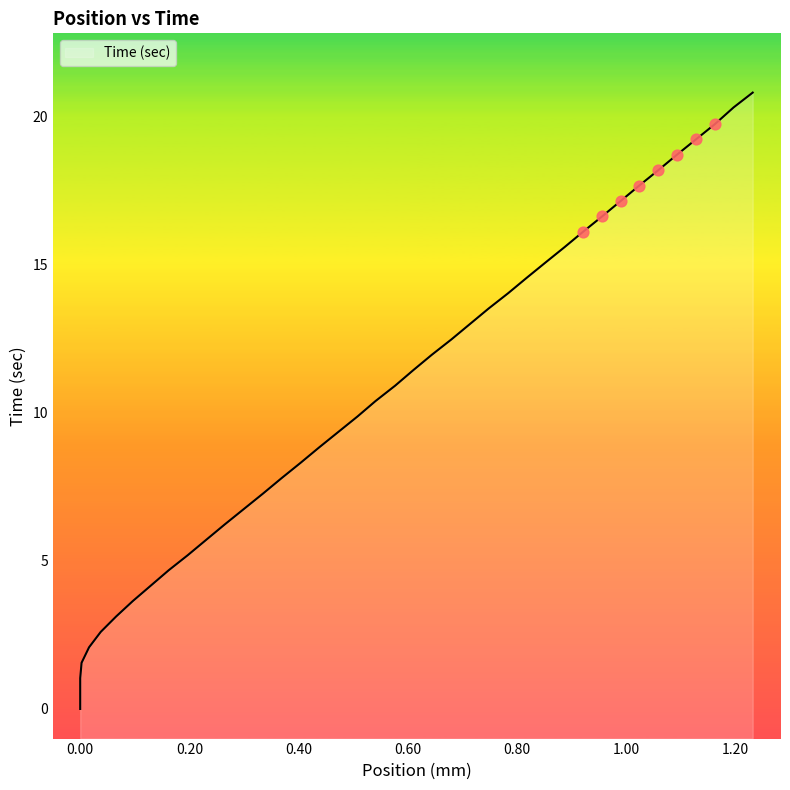

What is the change in value from 0.508 to 0.68?

+2.6